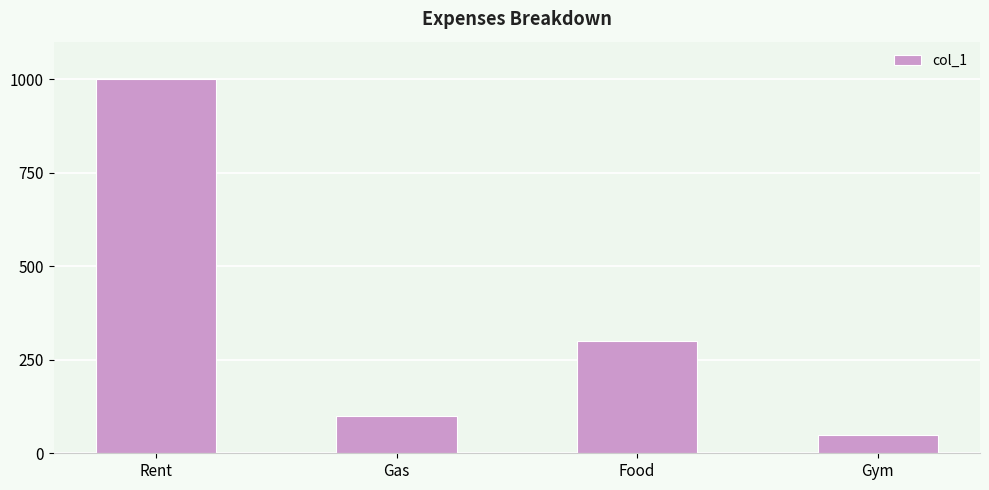

List the labels in order of value, smallest first.

Gym, Gas, Food, Rent